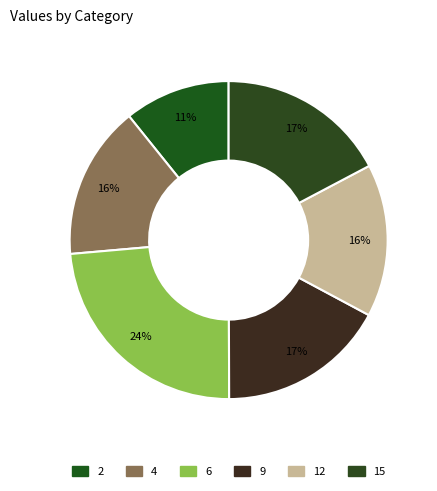

Do 9 and 6 together represent more than half of the pie?

No